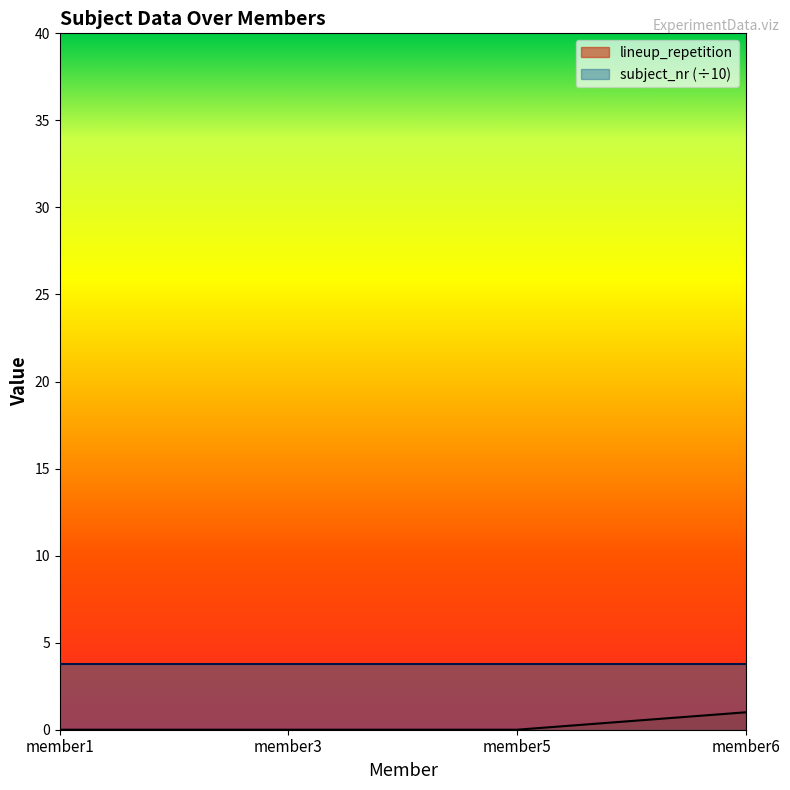

How many lines are shown in the chart?

2